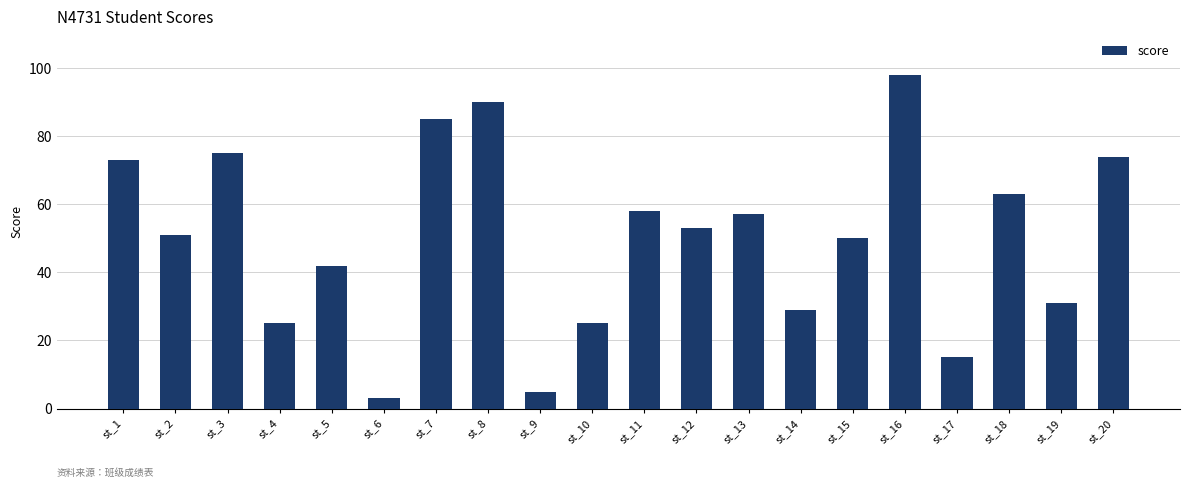

What is the ratio of the value at st_16 to the value at st_19?

3.2